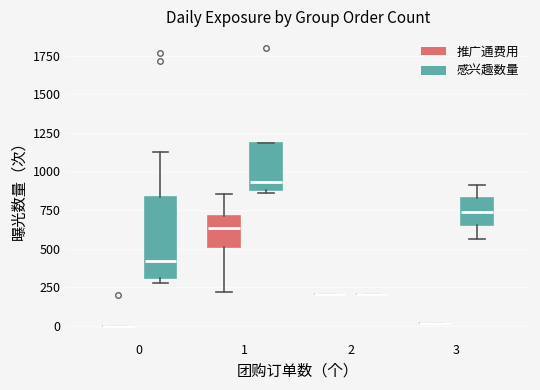

Reading left to right, transcribe this box plot: for each box, give where its median line is, the range the box spans, and where its two whiskers end, as read against the y-axis. The values are not printed on the chart, so give them approximately, as read against the axis.

0 (推广通费用): box collapsed to a line at 0, whiskers 0 to 0
0 (感兴趣数量): median 400, box 300 to 850, whiskers 250 to 1150
1 (推广通费用): median 650, box 500 to 700, whiskers 200 to 850
1 (感兴趣数量): median 950, box 900 to 1200, whiskers 850 to 1200
2 (推广通费用): box collapsed to a line at 200, whiskers 200 to 200
2 (感兴趣数量): box collapsed to a line at 200, whiskers 200 to 200
3 (推广通费用): box collapsed to a line at 0, whiskers 0 to 0
3 (感兴趣数量): median 750, box 650 to 800, whiskers 550 to 900